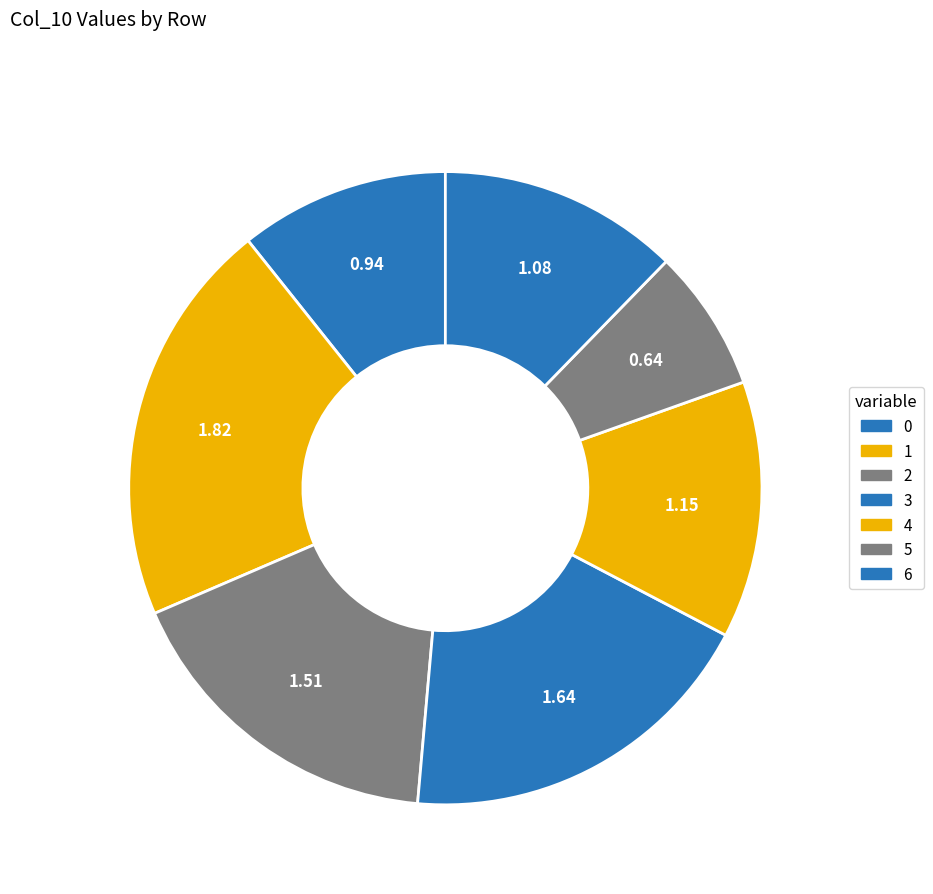

To the nearest percent, what percentage of the pie is 4?

13%